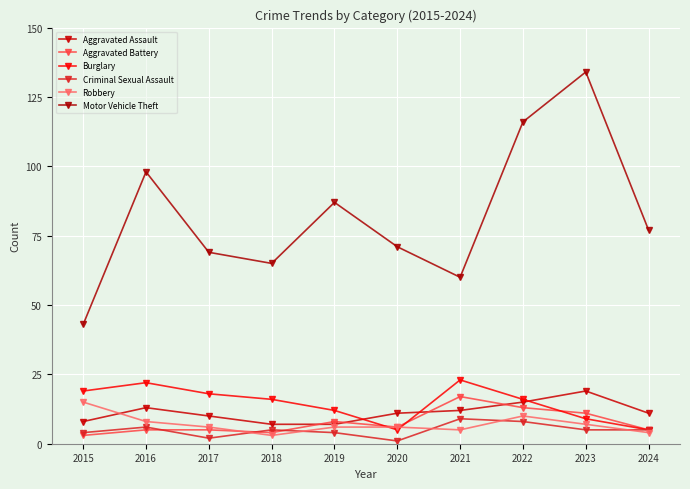

What is the difference between the maximum and minimum values in the Burglary series?

18